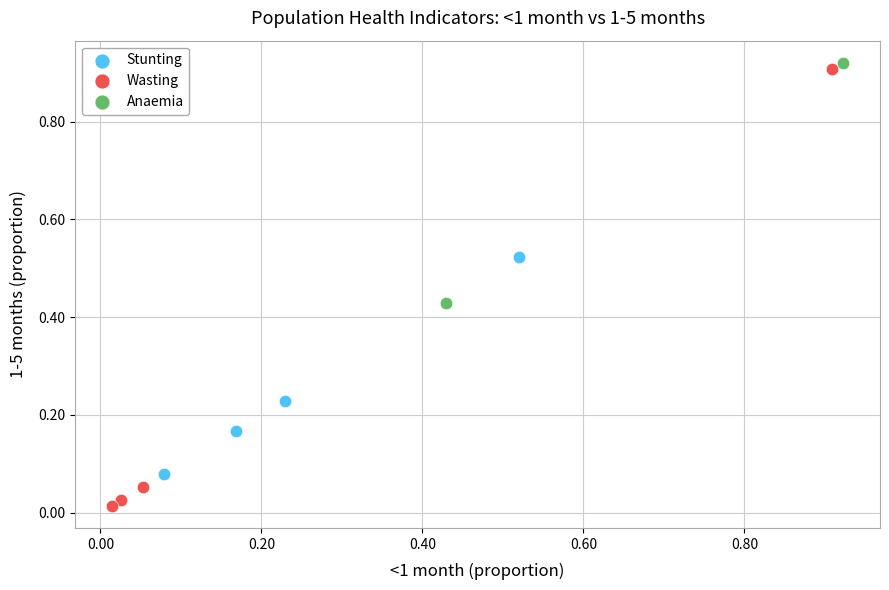

Which series contains the highest Y value?

Anaemia